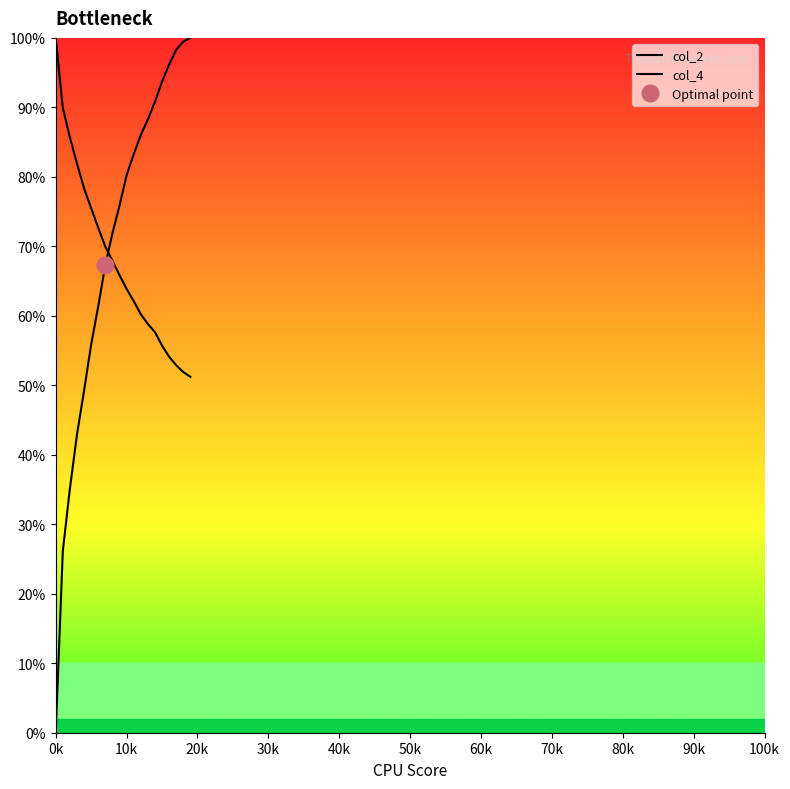

At which category does the chart reach its minimum across all series?

0k